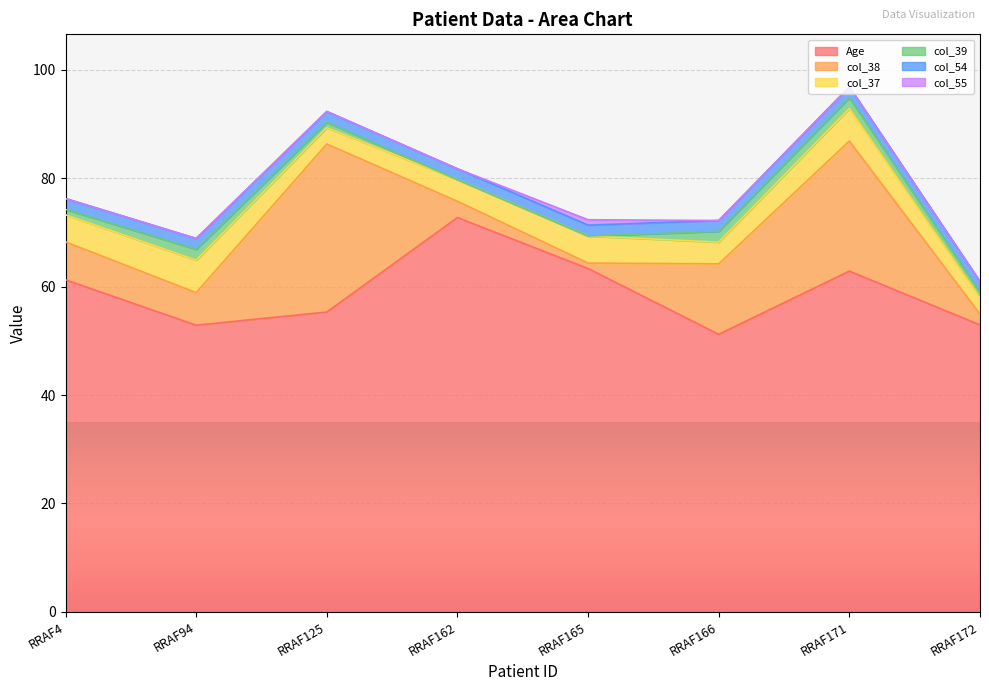

Reading left to right, list all the values displayed in this chart.

Age: 61.3	52.9	55.3	72.7	63.3	51.2	62.9	52.9
col_38: 7.0	6.0	31.0	3.0	1.0	13.0	24.0	2.0
col_37: 5.0	6.0	3.0	4.0	5.0	4.0	6.0	3.0
col_39: 1.0	2.0	1.0	0.0	0.0	2.0	2.0	1.0
col_54: 2.0	2.0	2.0	2.0	2.0	2.0	2.0	2.0
col_55: 0.0	0.0	0.0	0.0	1.0	0.0	0.0	0.0